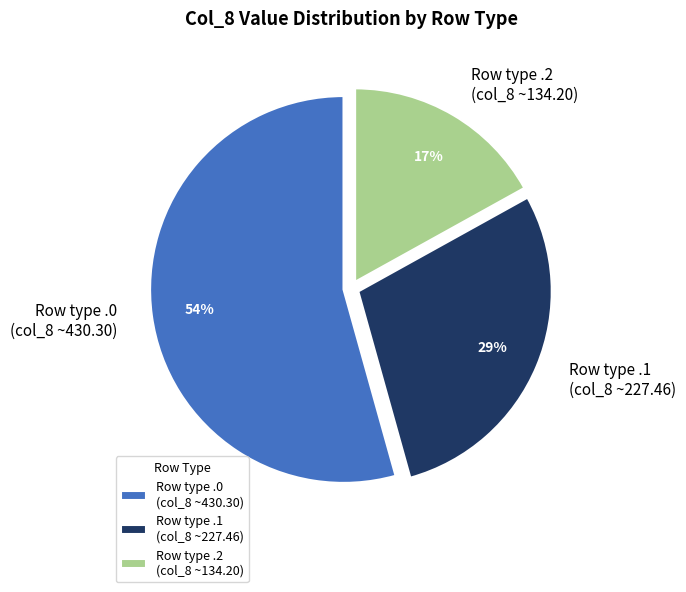

To the nearest percent, what is the difference between the largest and smallest slice percentages?

37%